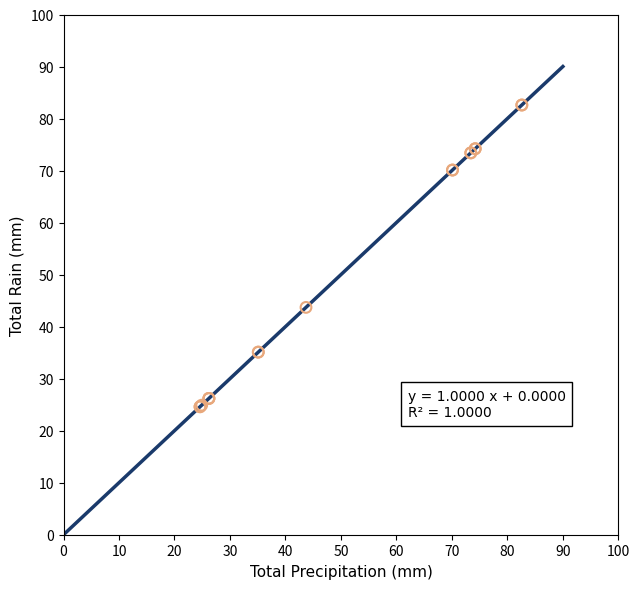

What Y value in the scatter plot is closest to 53?

43.7